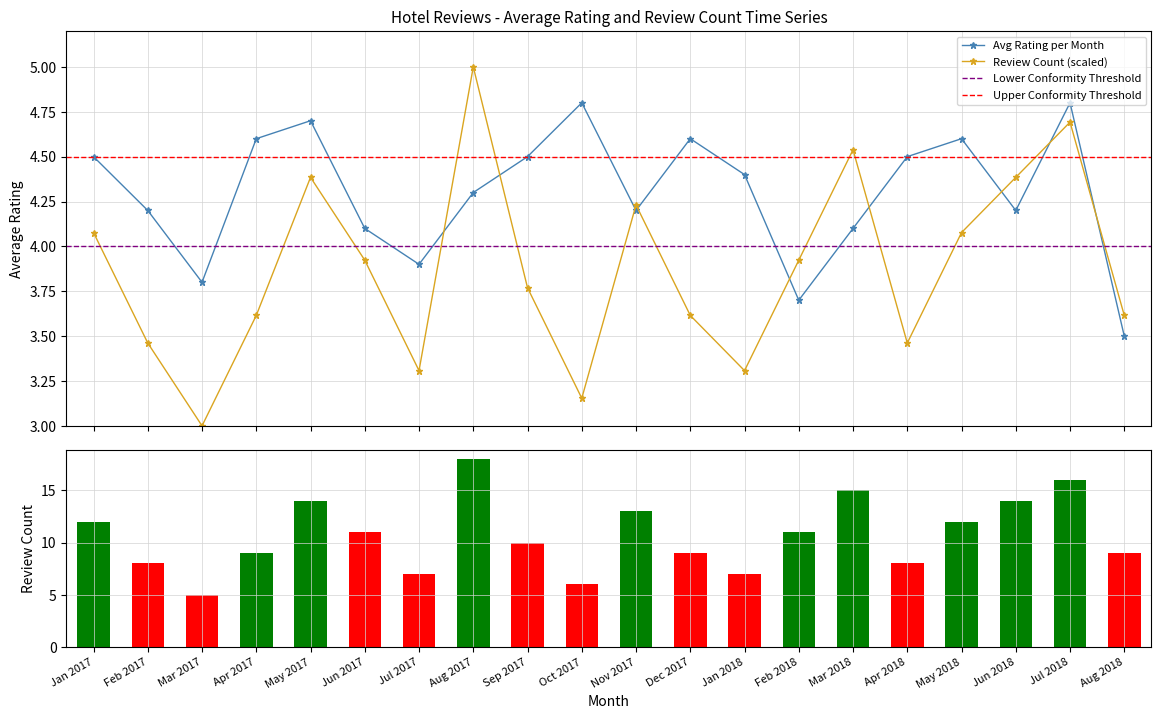

Which series has the largest total across all categories?

avg_rating